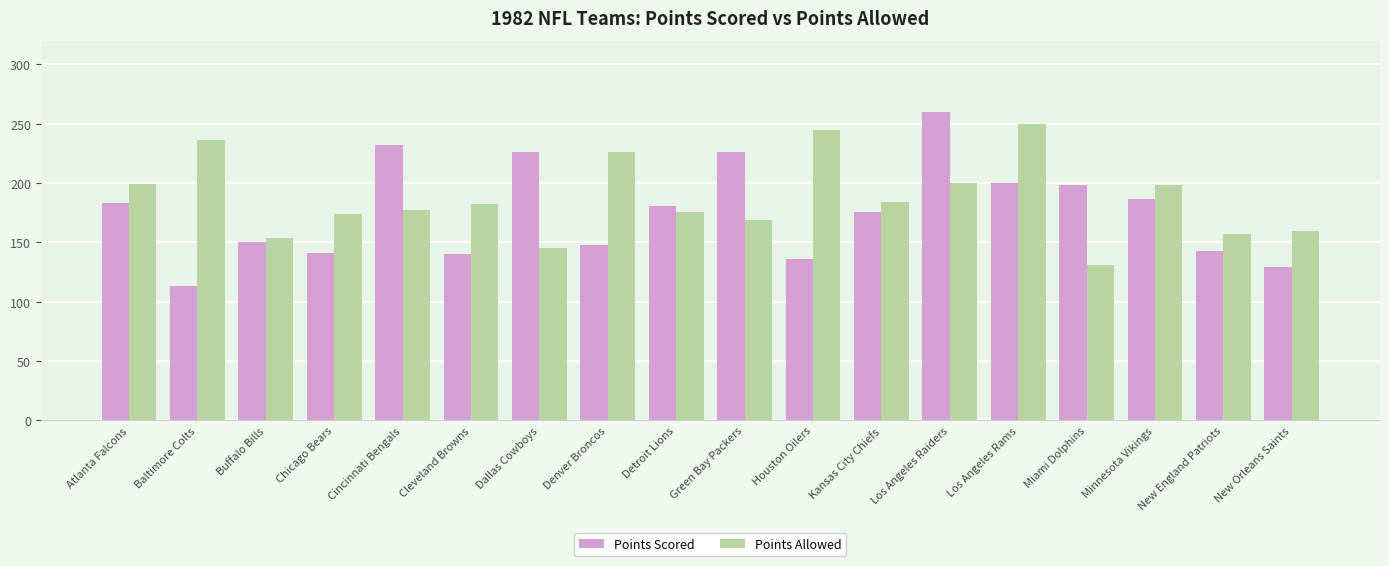

At Kansas City Chiefs, list the series in order from smallest to largest.

Points Scored, Points Allowed